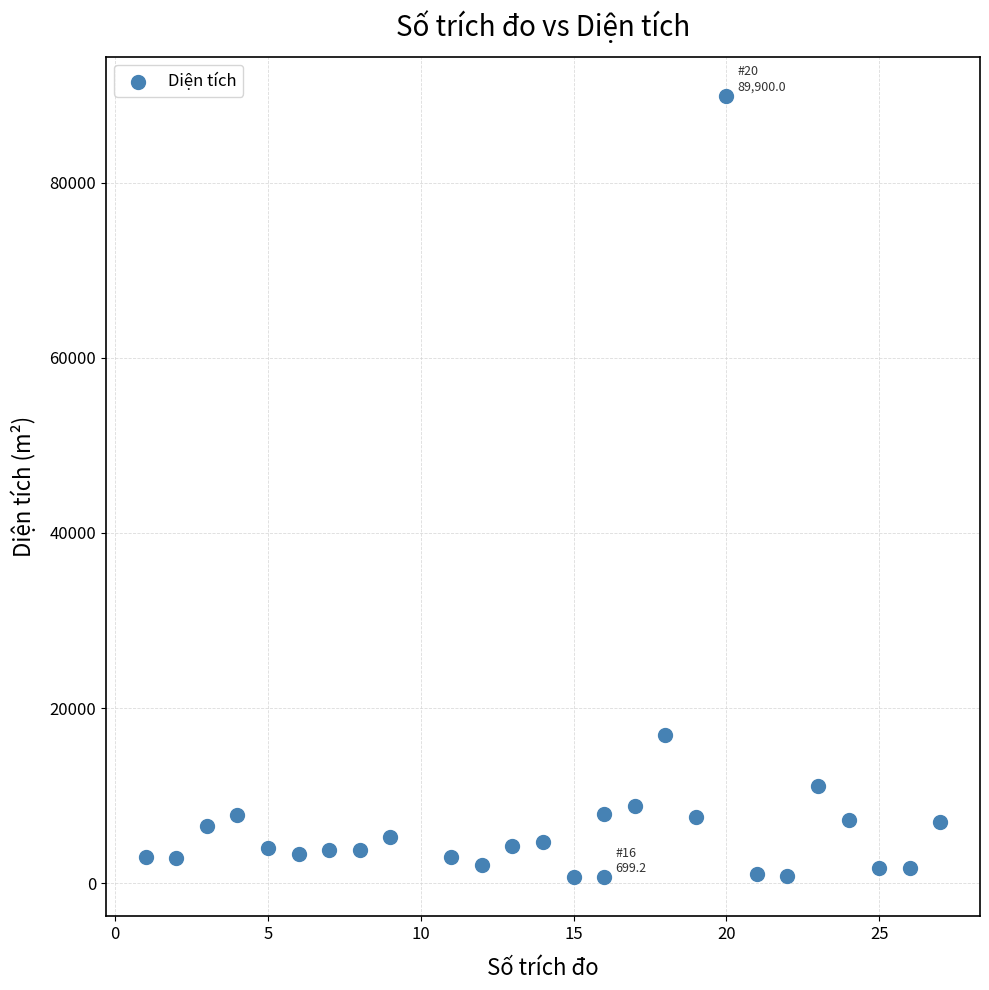

What is the range of X values (max minus min)?

26.0